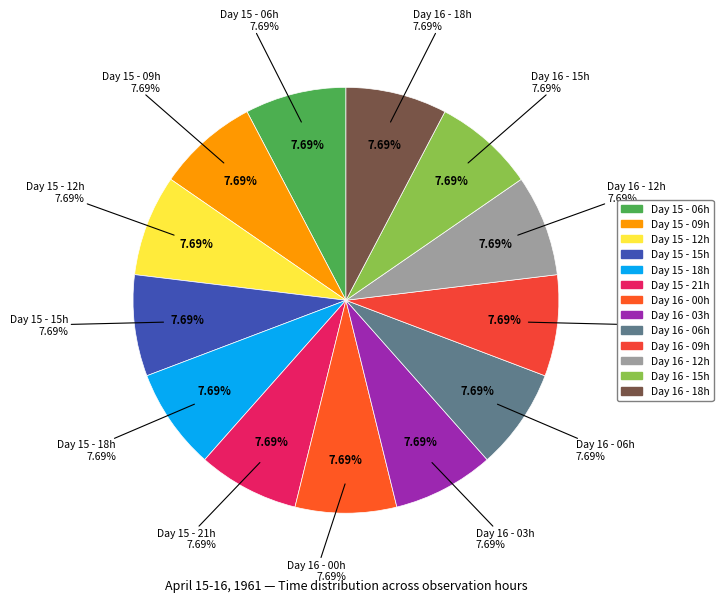

To the nearest percent, what percentage of the pie is 16?

8%